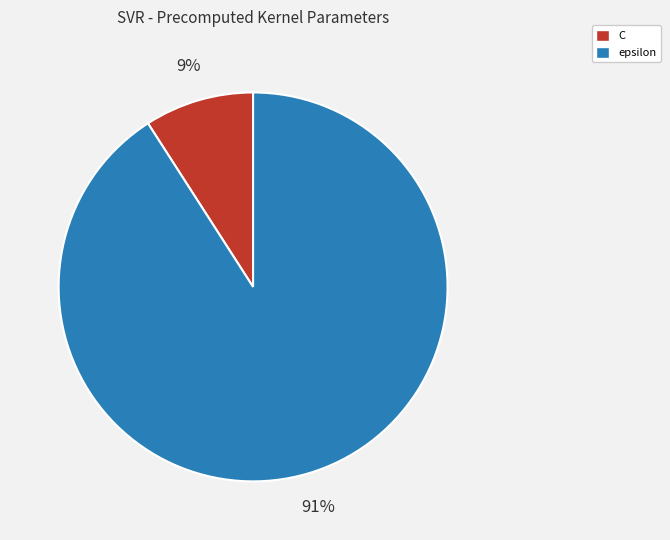

To the nearest percent, what percentage of the pie is epsilon?

91%